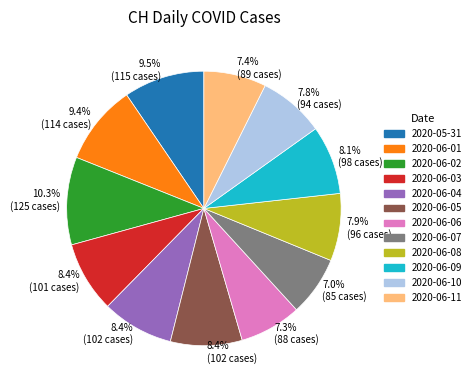

Approximately how many times larger is the value at 2020-06-01 compared to 2020-06-06?

1.3